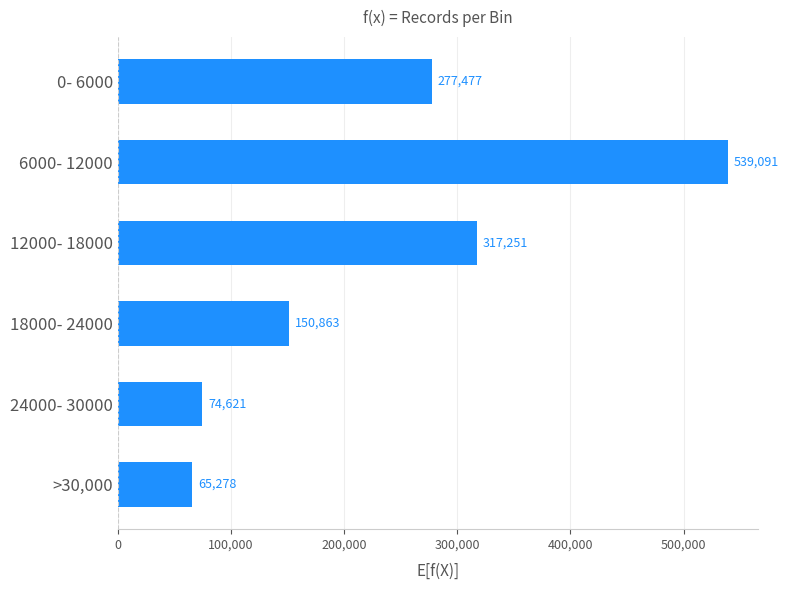

Rank the categories by value from lowest to highest.

>30,000, 24000- 30000, 18000- 24000, 0- 6000, 12000- 18000, 6000- 12000